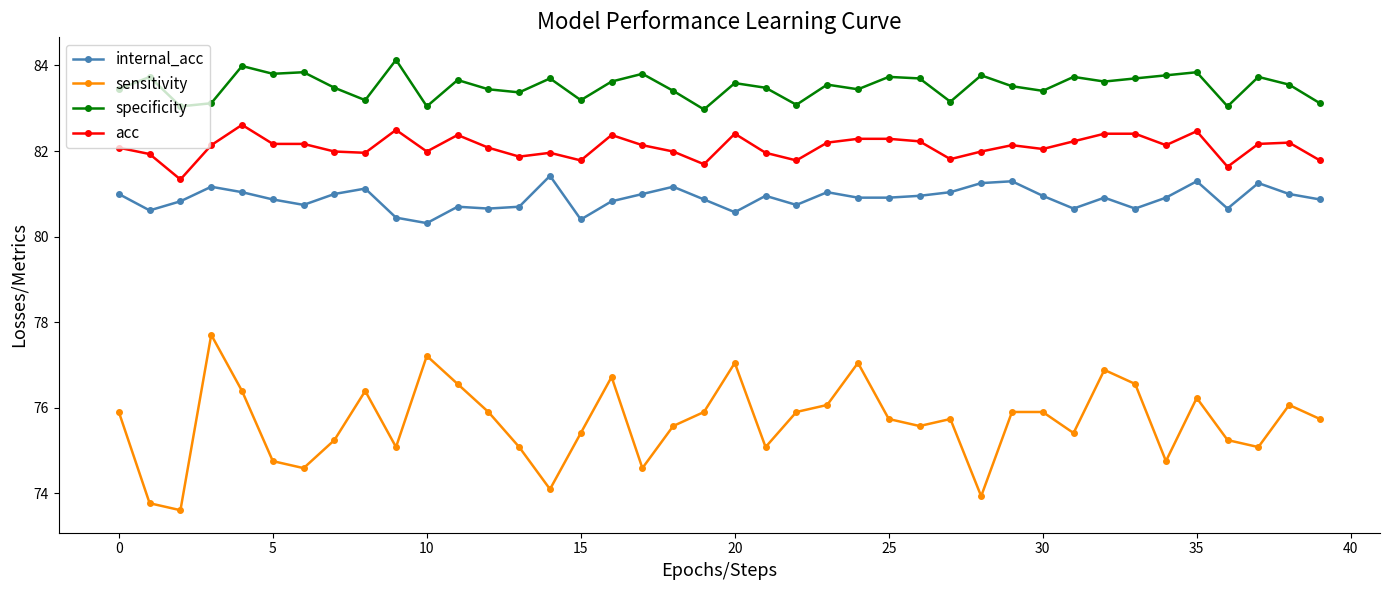

Which series has the largest total across all categories?

specificity